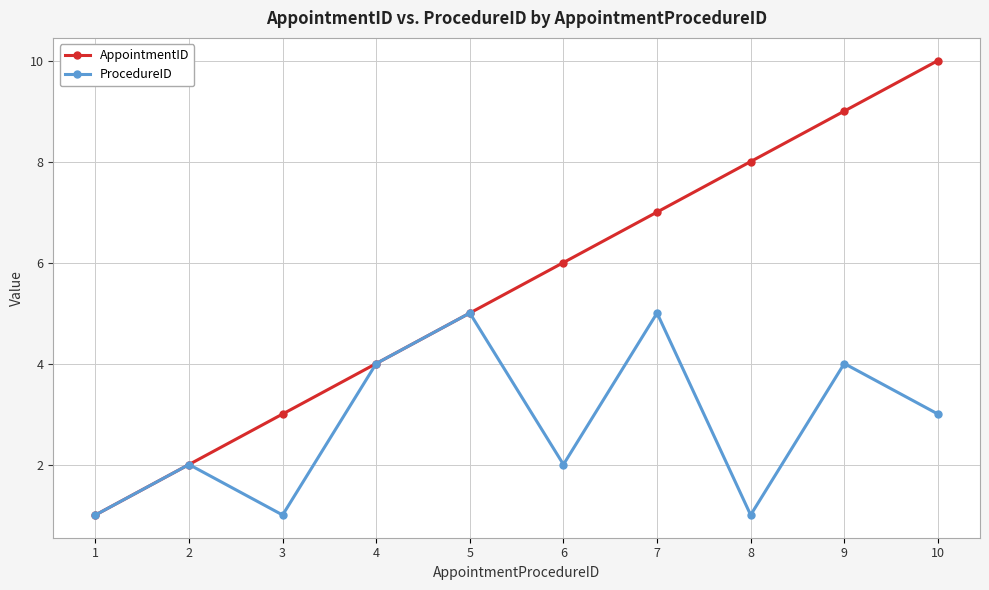

How many lines are shown in the chart?

2